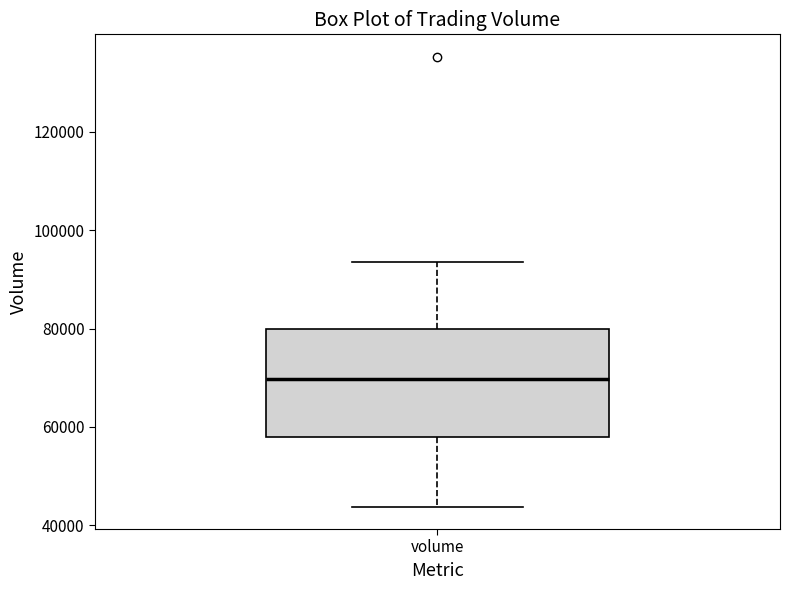

Read this box plot against the y-axis: the position of the median line, the range covered by the box, and the ends of both whiskers. The values are not printed on the chart, so give them approximately, as read against the axis.

median 70000, box 58000 to 80000, whiskers 44000 to 94000